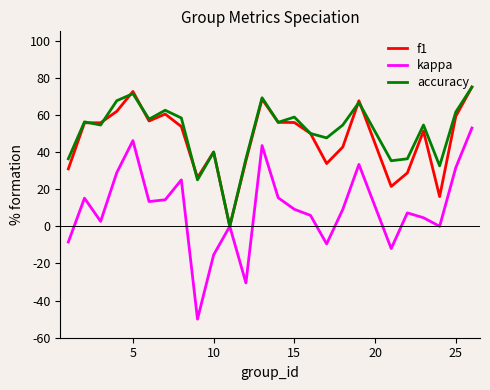

At how many categories does at least one series exceed 0?

24